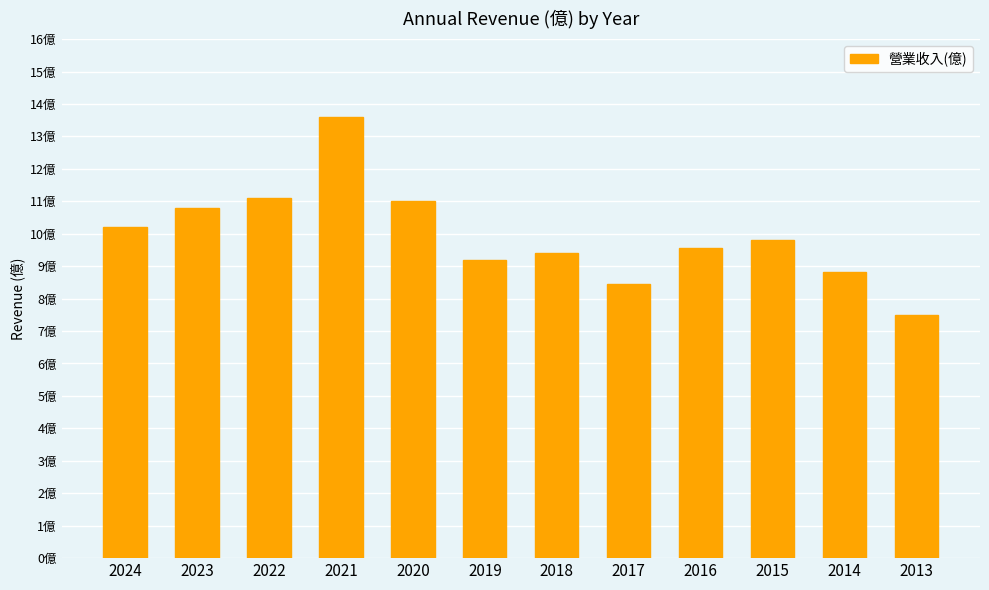

Which label corresponds to the largest value in the chart?

2021